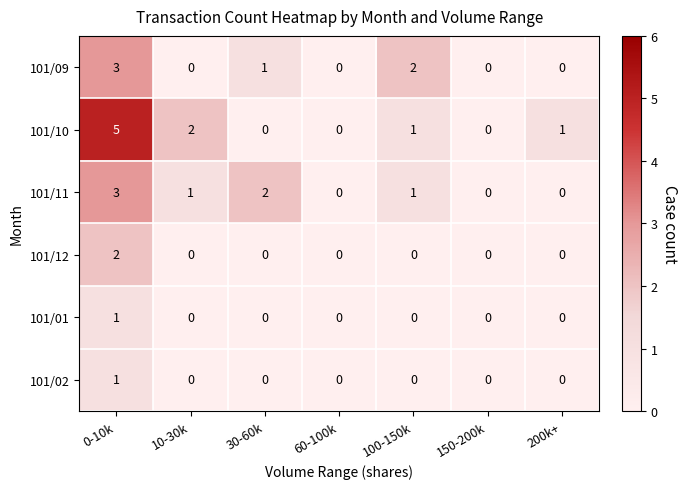

What is the difference between the maximum and second lowest values in the 101/09 series?

3